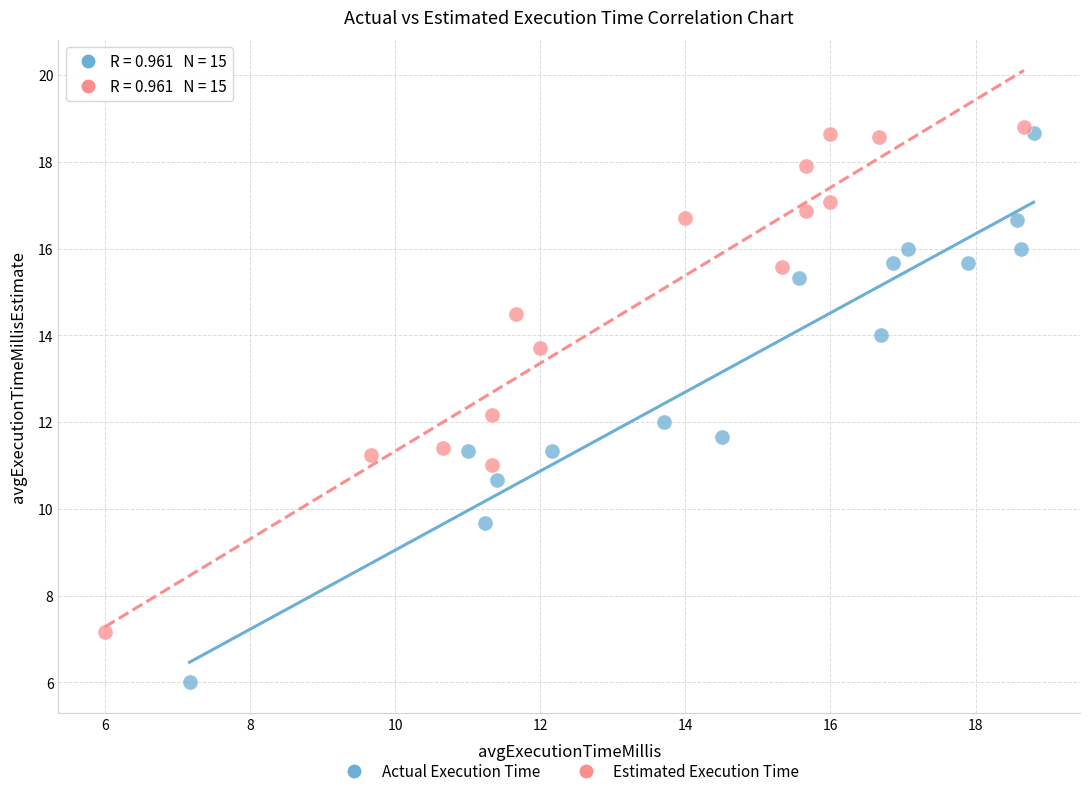

Which series contains the lowest Y value?

Actual Execution Time